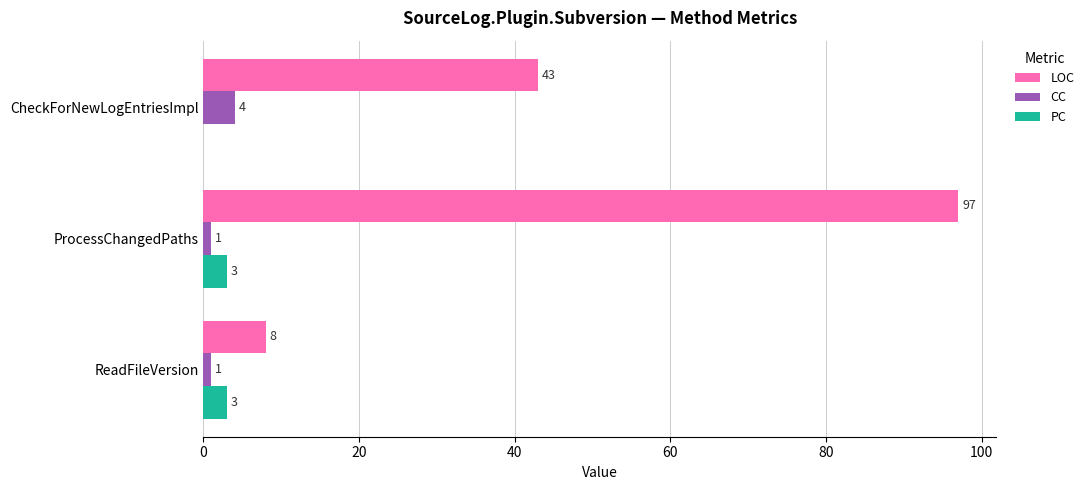

How many positive values does the PC series have?

2